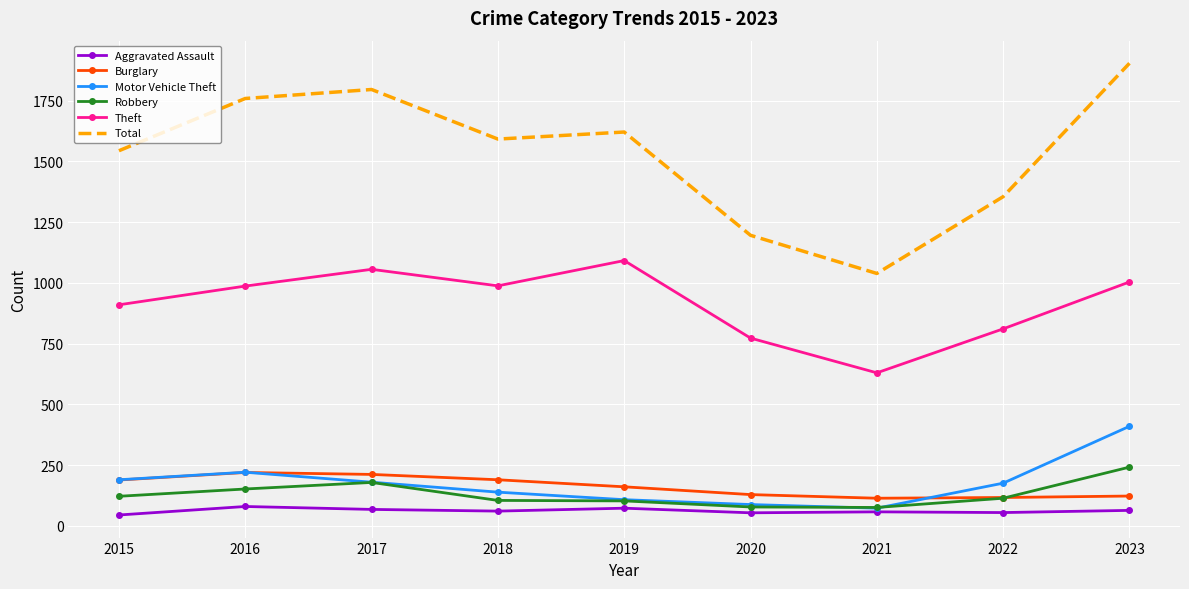

Which series has the largest range (max minus min)?

Total